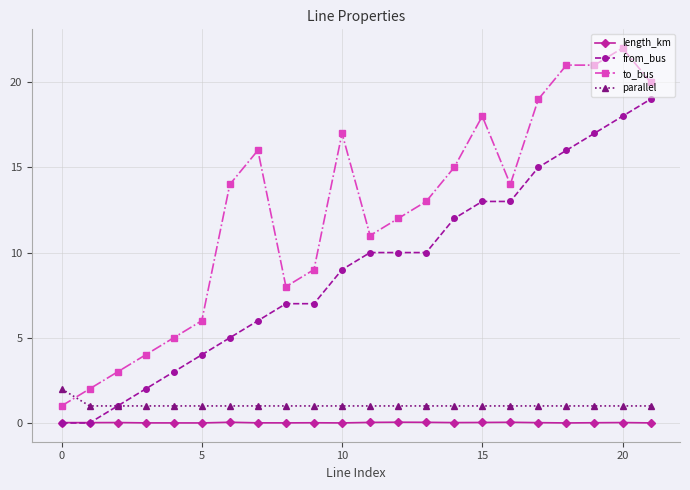

True or false: from_bus and to_bus cross at least once.

False